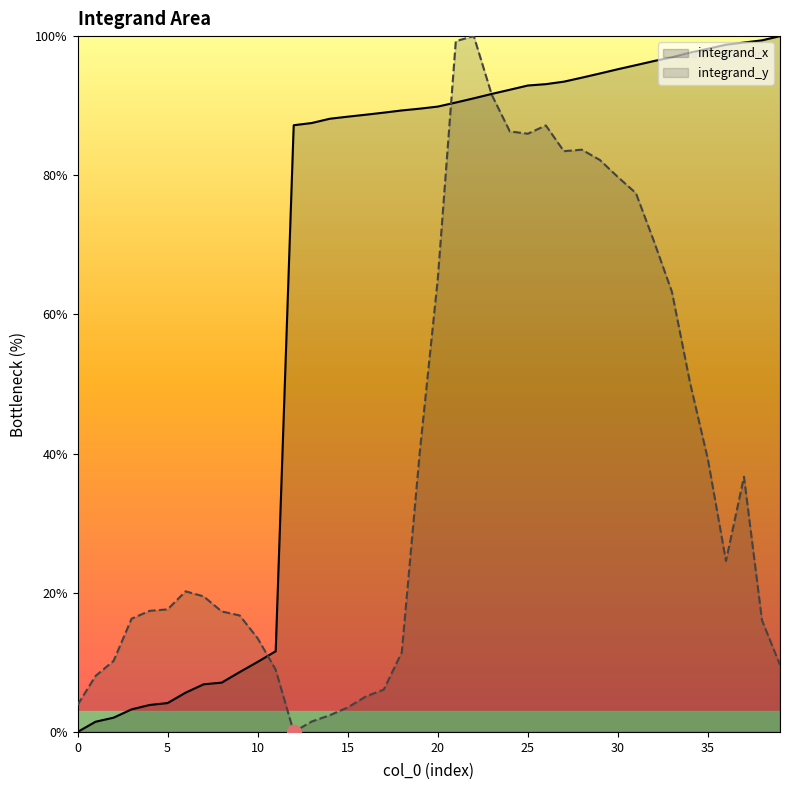

True or false: integrand_x and integrand_y intersect in this chart.

True